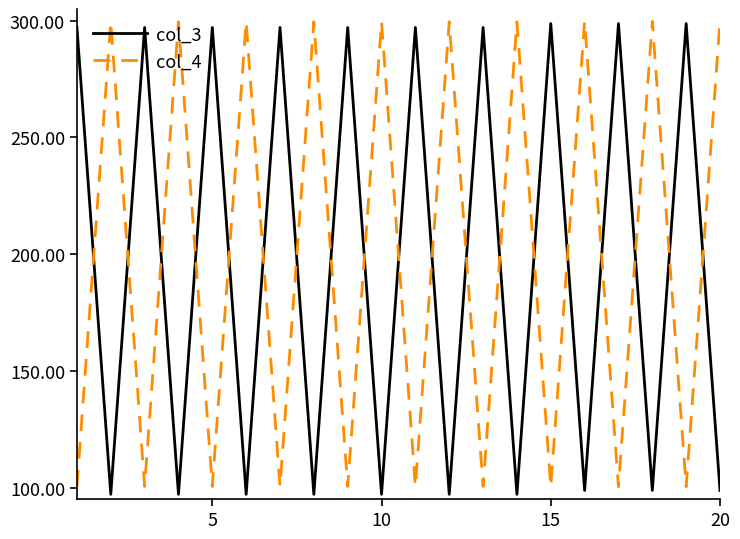

What is the difference between the maximum and minimum values in the col_4 series?

199.4